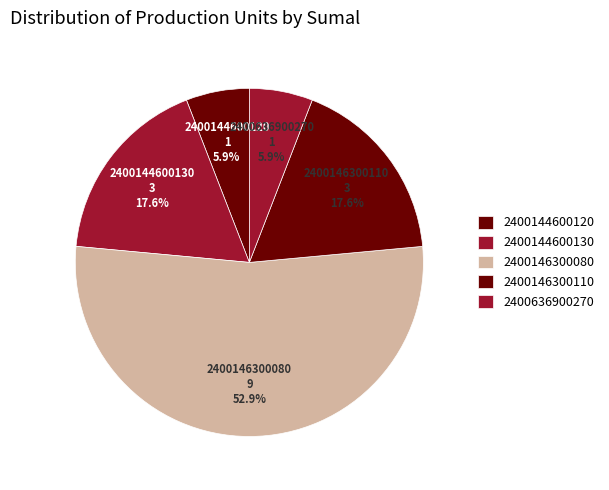

What percentage is the 2400636900270 slice, to the nearest percent?

6%